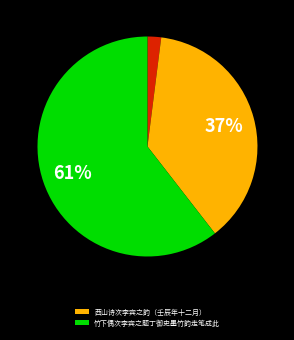

Is there a majority slice in this chart?

Yes